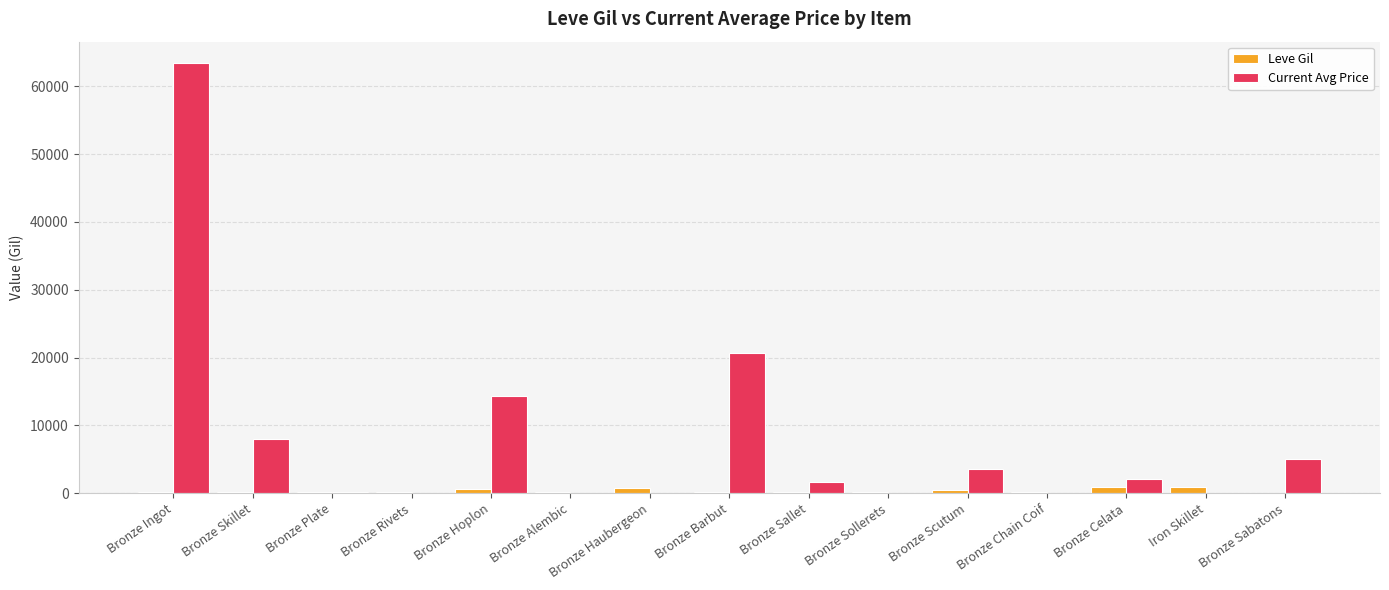

Does the chart contain stacked bars?

No